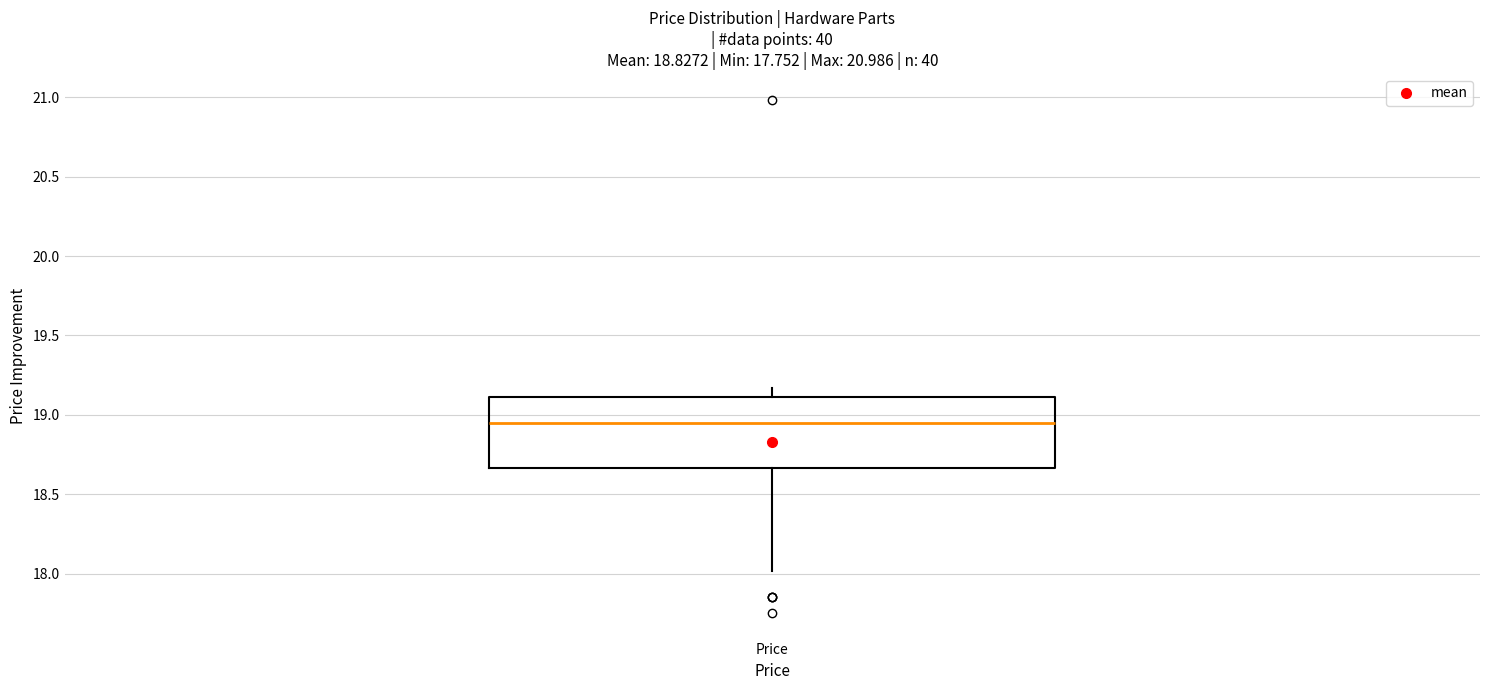

Read this box plot against the y-axis: the position of the median line, the range covered by the box, and the ends of both whiskers. The values are not printed on the chart, so give them approximately, as read against the axis.

median 18.95, box 18.65 to 19.10, whiskers 18.00 to 19.15